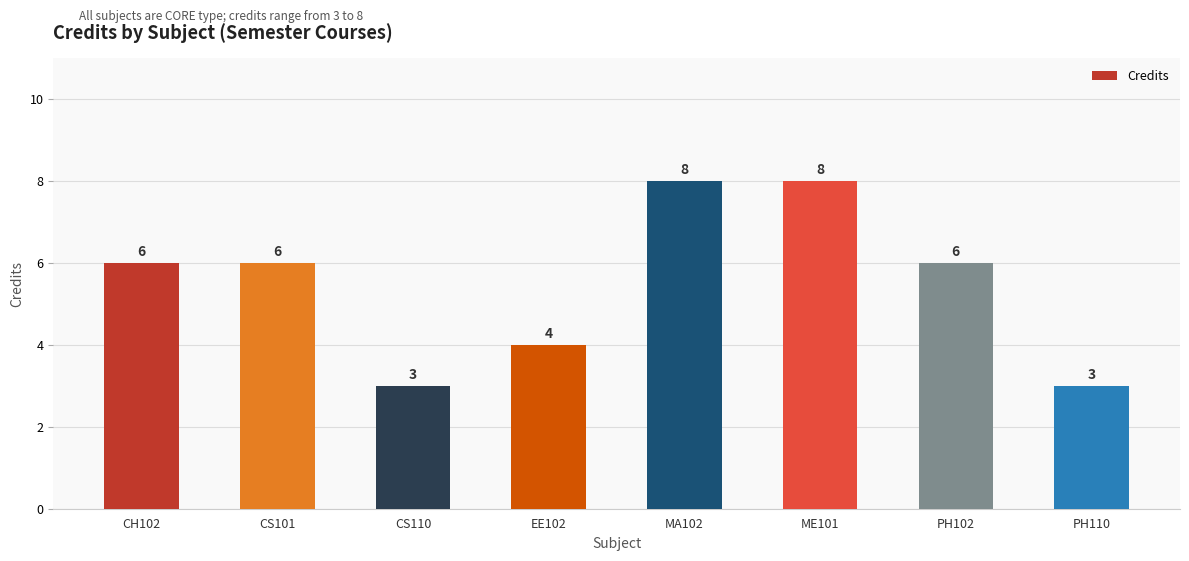

How many bars are there in total?

8